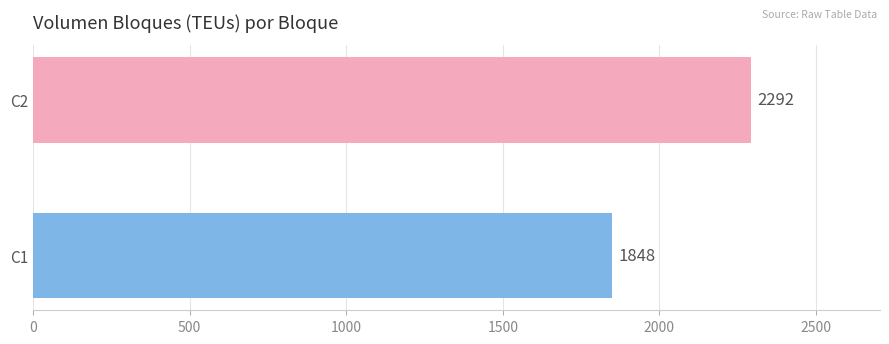

What is the minimum value shown in the chart?

1848